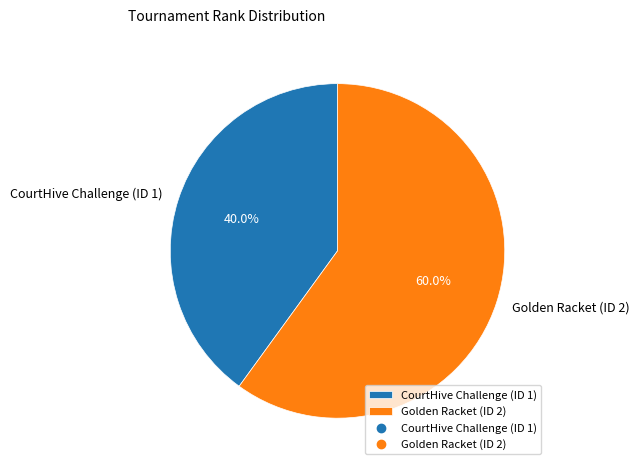

Which category has the biggest portion of the pie?

Golden Racket (ID 2)